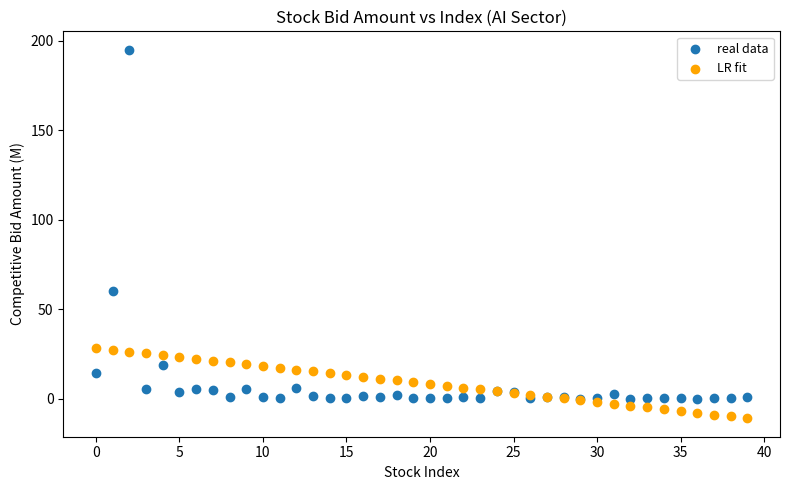

What are all the series names shown in the legend?

real data, LR fit